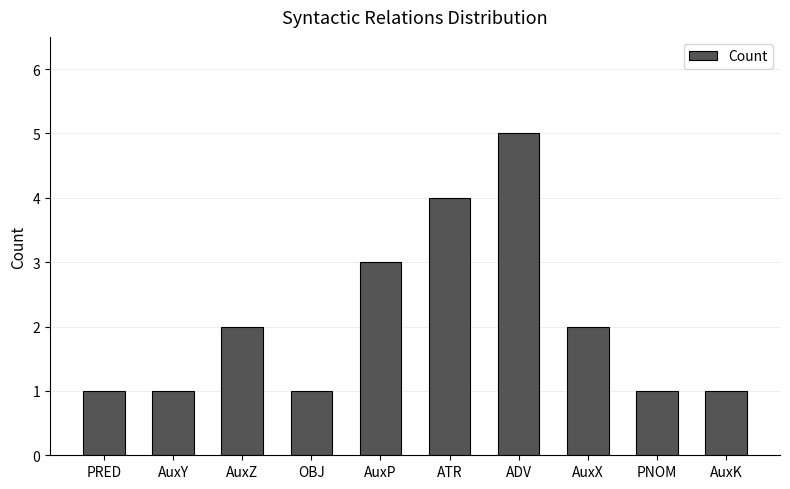

What is the label of the 8th bar from the right?

AuxZ